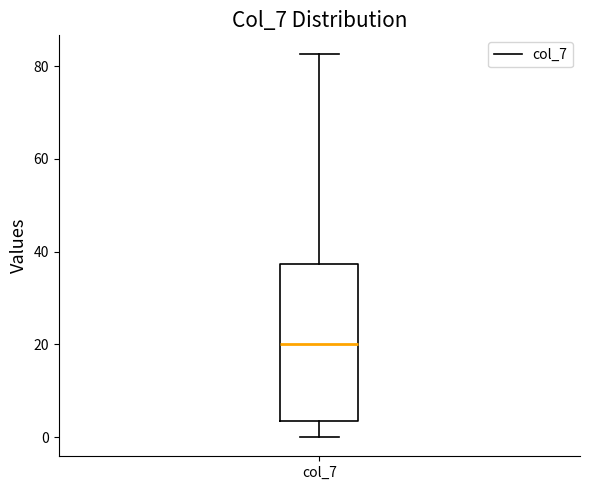

Read this box plot against the y-axis: the position of the median line, the range covered by the box, and the ends of both whiskers. The values are not printed on the chart, so give them approximately, as read against the axis.

median 20, box 4 to 38, whiskers 0 to 82